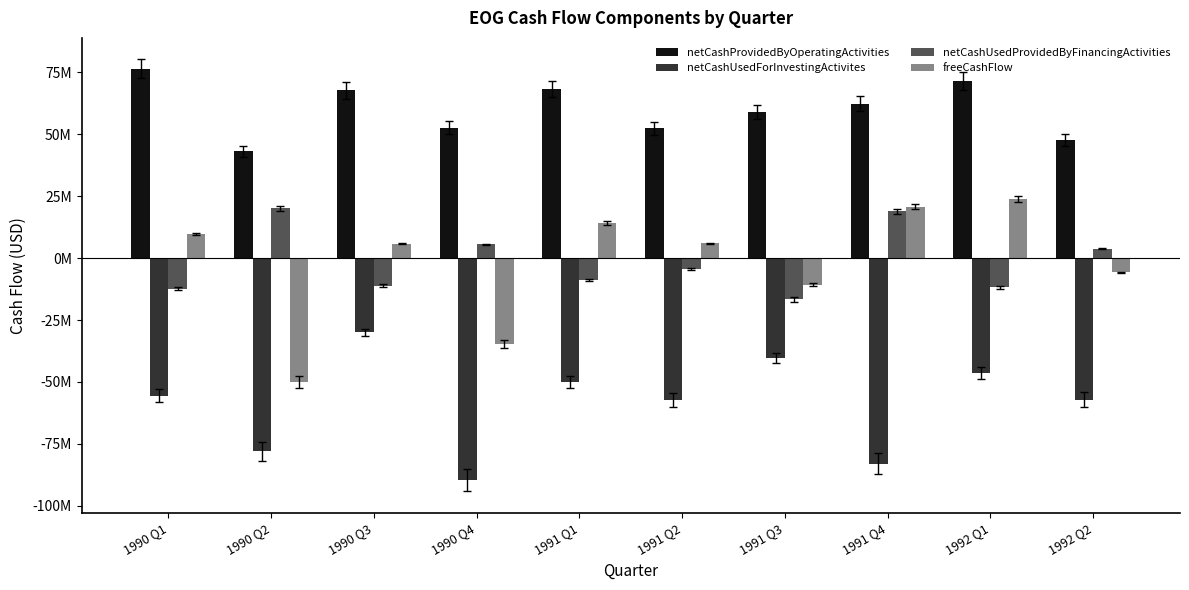

What is the label of the 2nd bar from the right?

1992 Q1